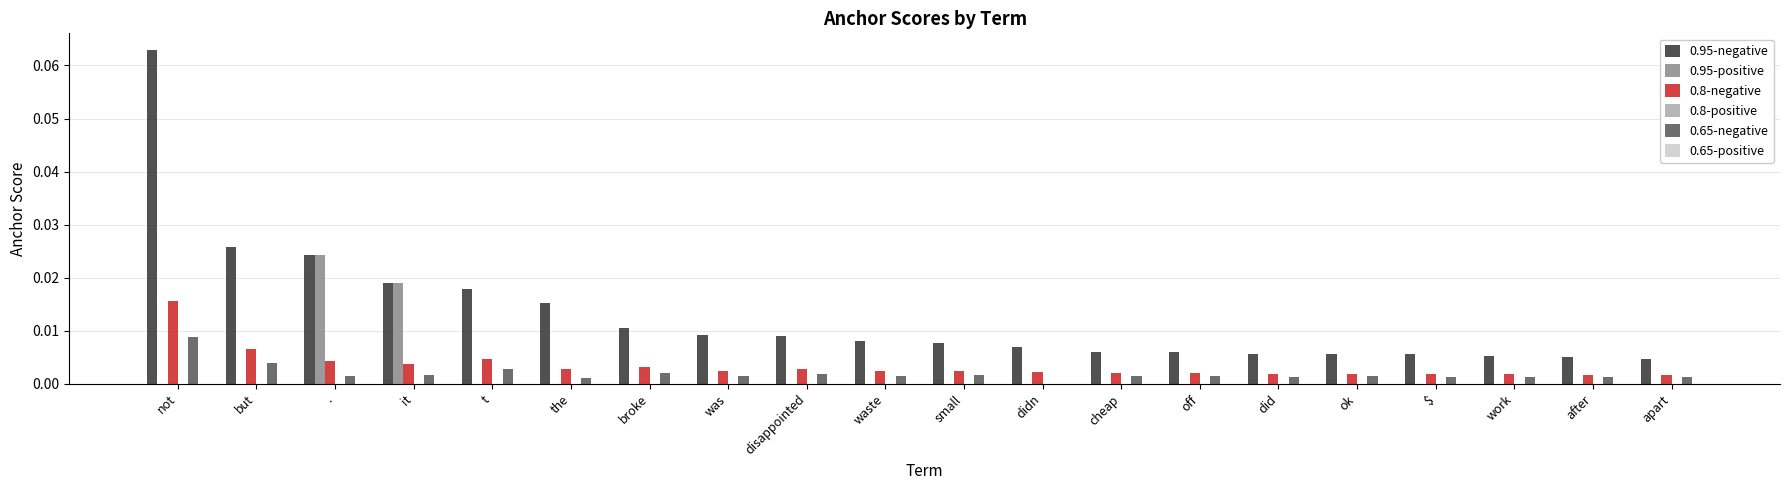

At which category is the sum across all series the highest?

not